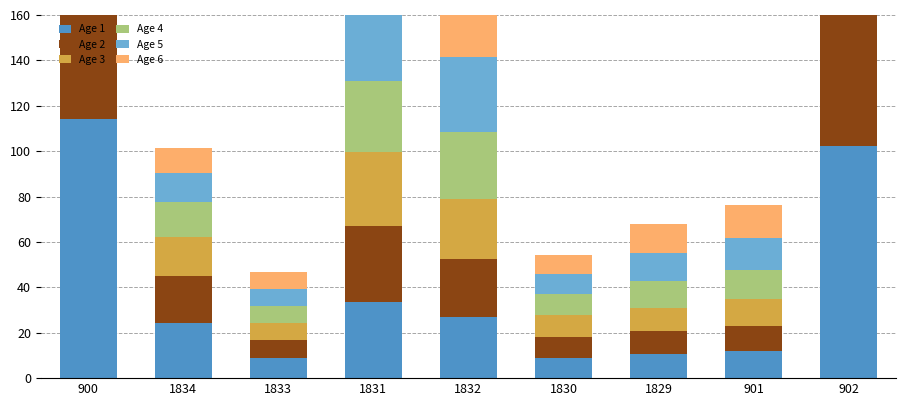

Between 901 and 1834, which is larger?

1834